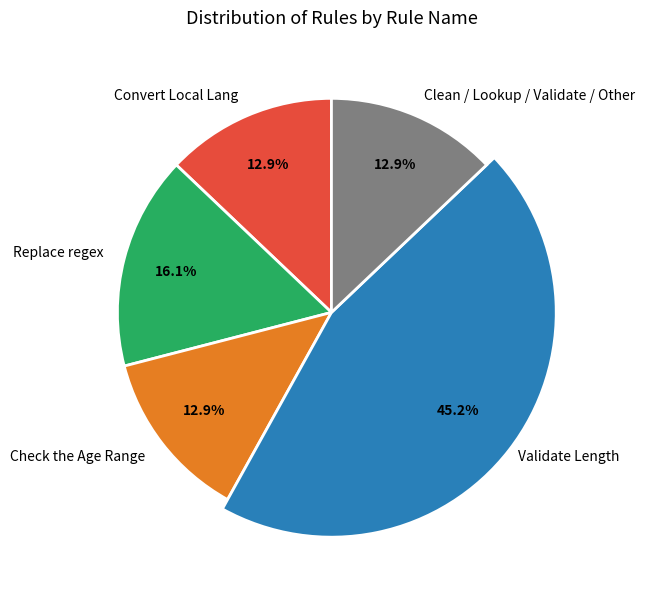

How many slices are in this pie chart?

5